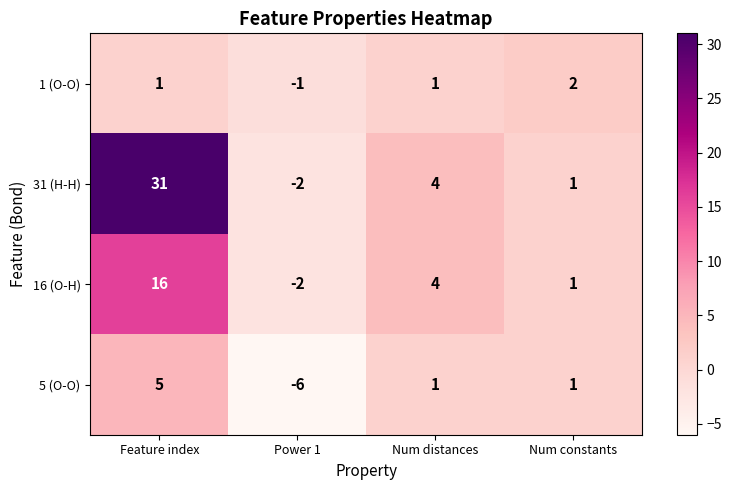

The value of 31 (H-H) at Feature index is 31. True or false?

True